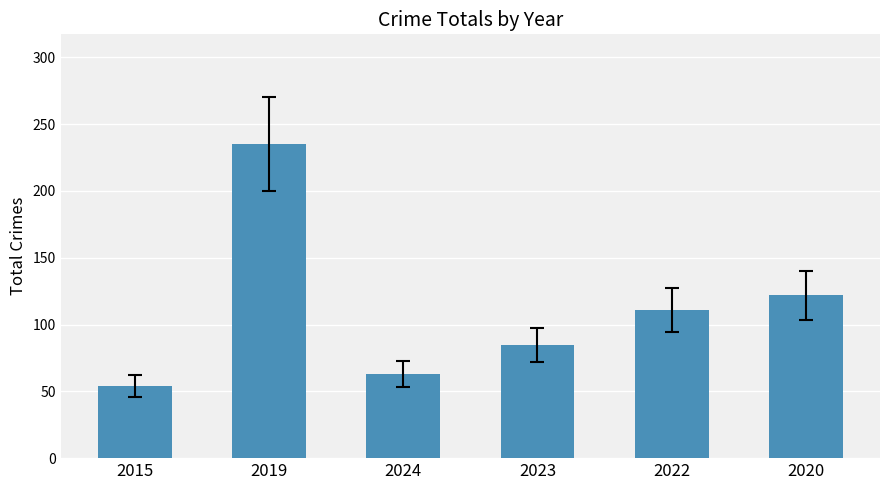

What is the maximum value shown in the chart?

235